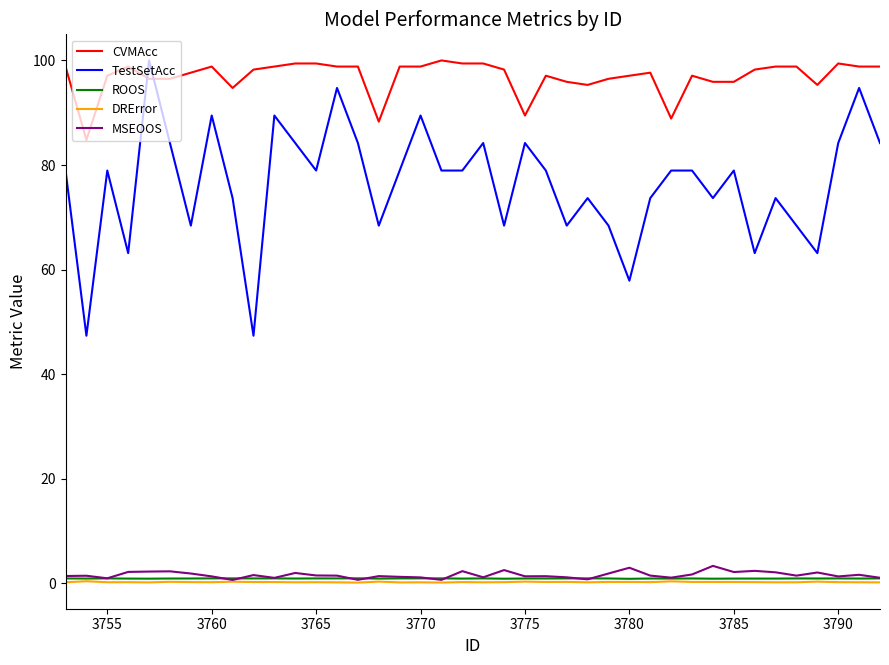

What is the minimum value for CVMAcc?

84.8